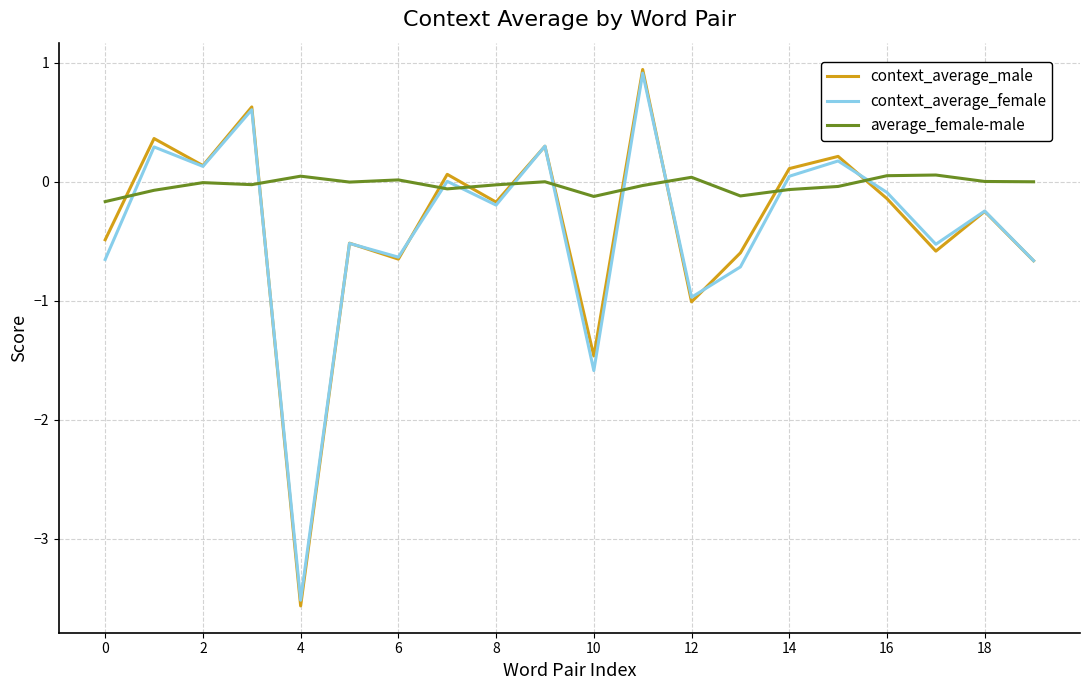

Which series ends up on top after the final intersection of average_female-male and context_average_female?

average_female-male